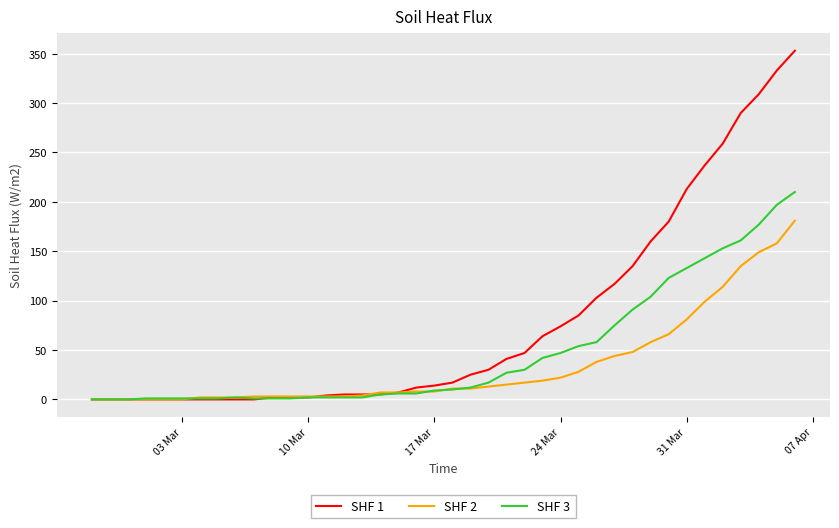

What is the difference between the second highest and second lowest values in the SHF 3 series?

197